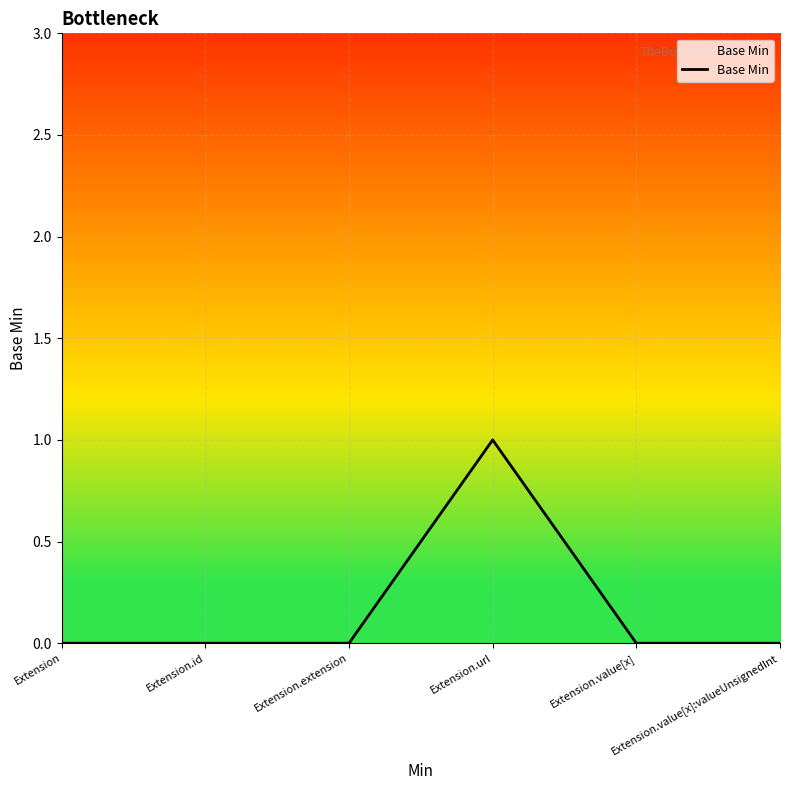

How many distinct data groups are displayed?

1